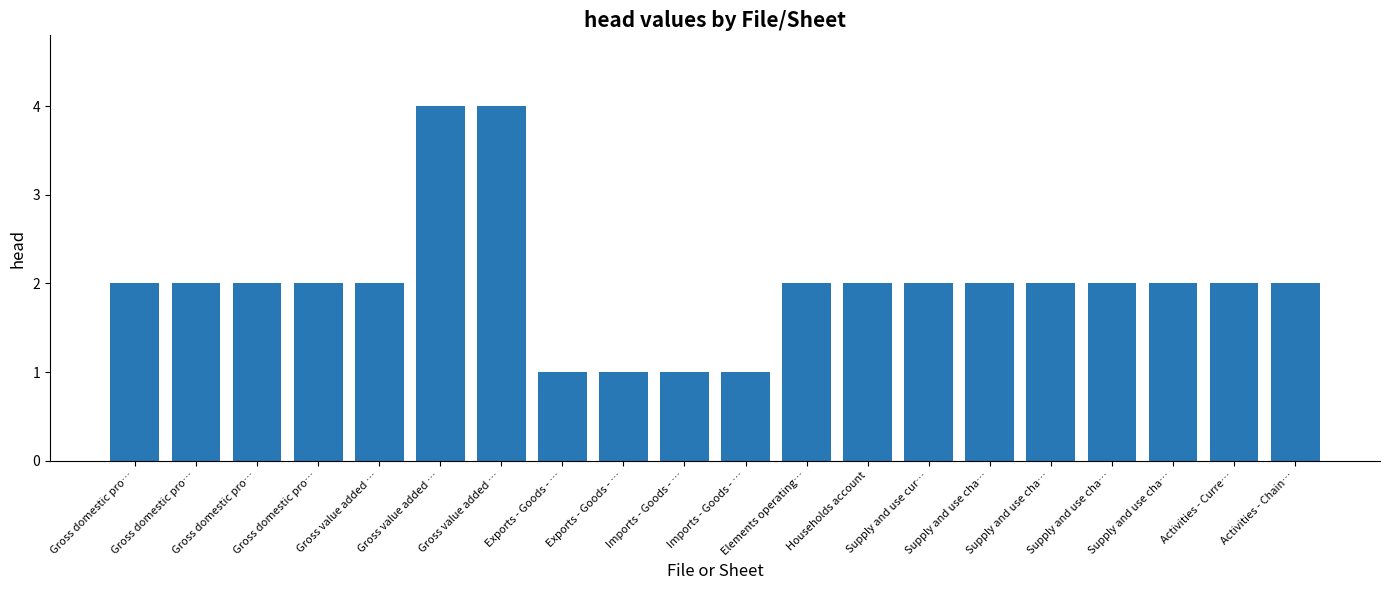

How many series are shown in this chart?

1